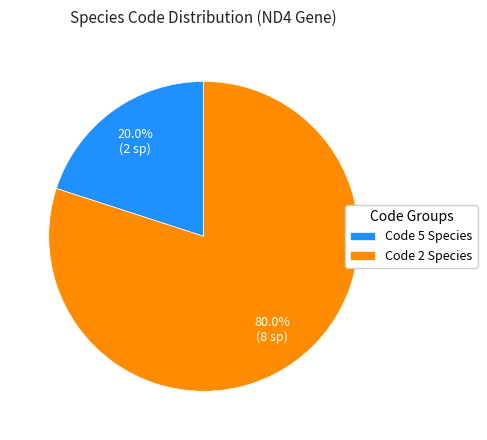

Which category has the smallest portion of the pie?

Code 5 Species